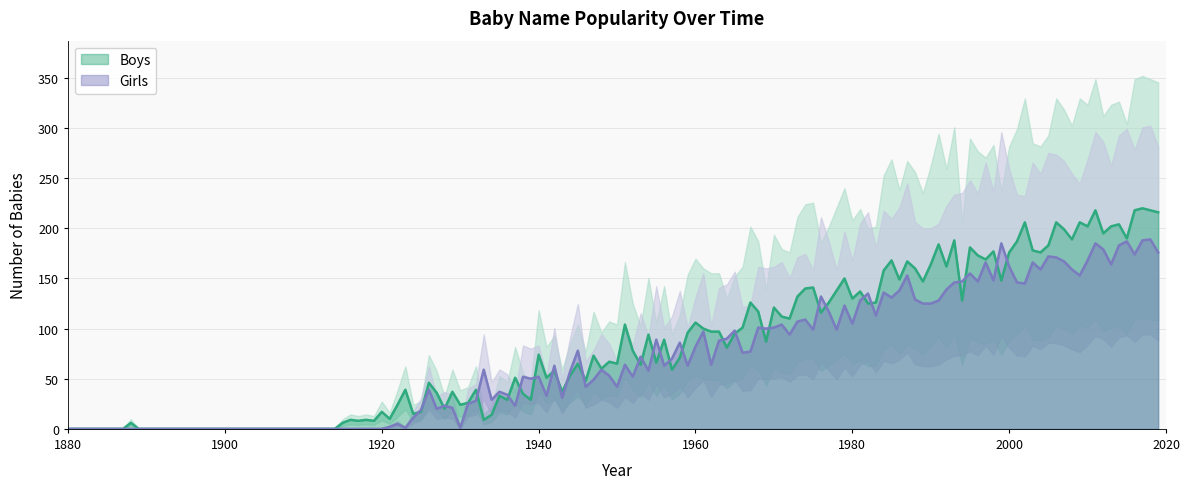

What is the highest value of the Boys series?

220